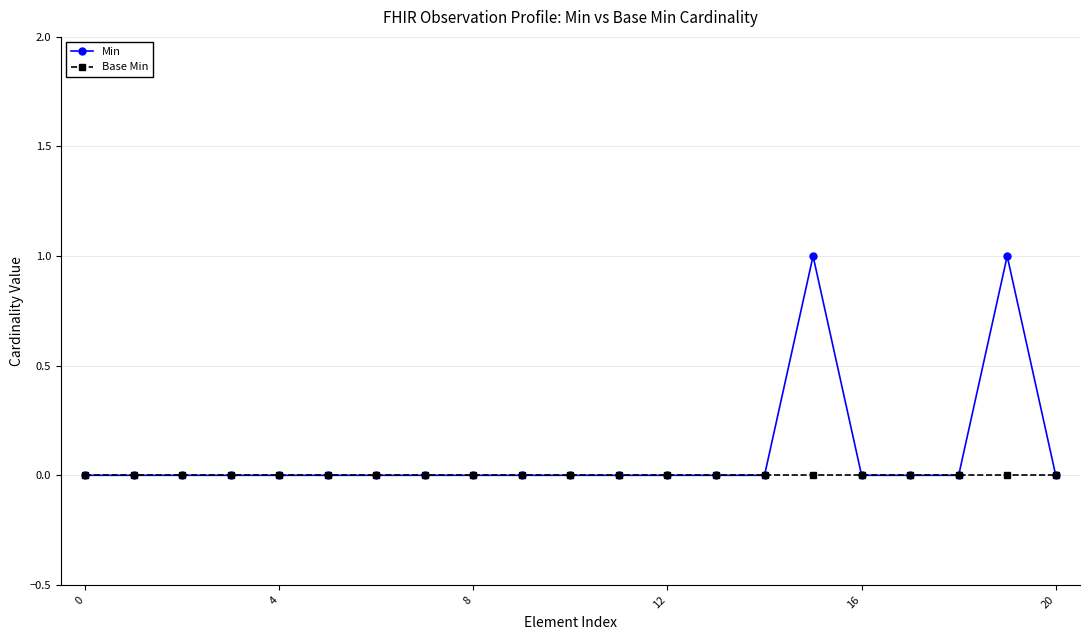

List the series in order of their peak value, highest first.

Min, Base Min